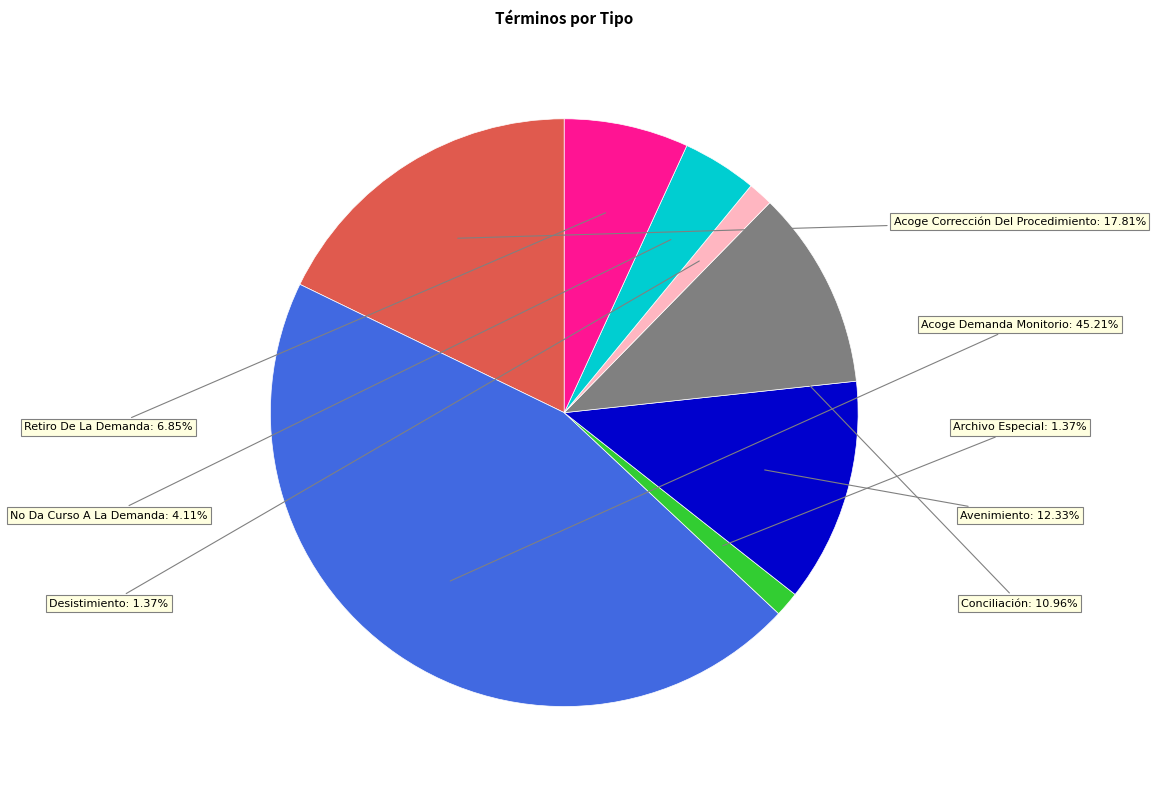

Is there any slice that represents more than half of the pie?

No